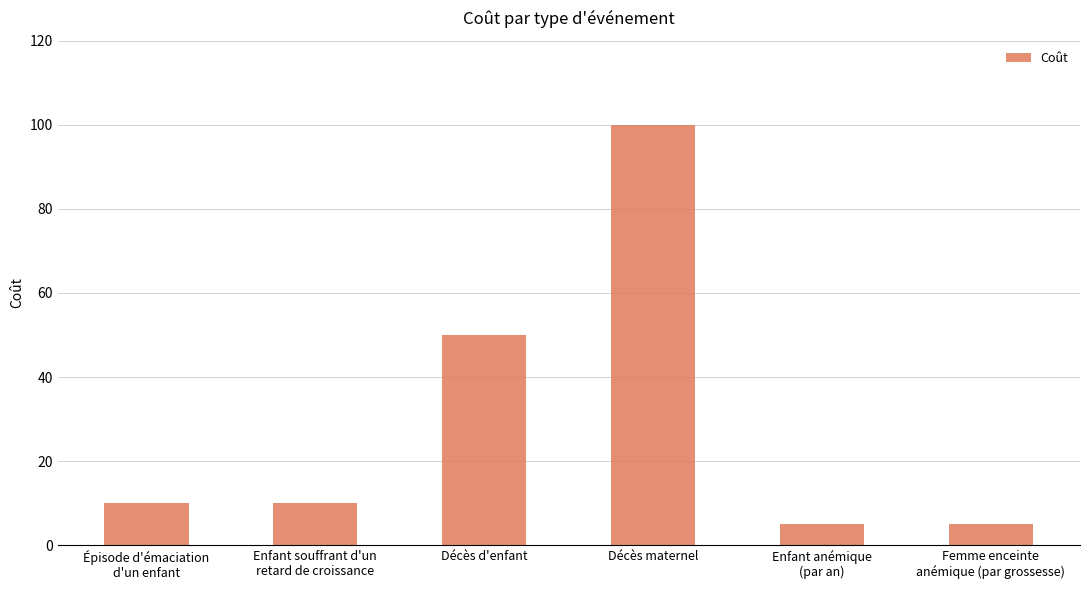

True or false: the data shows 88 at Décès d'enfant.

False